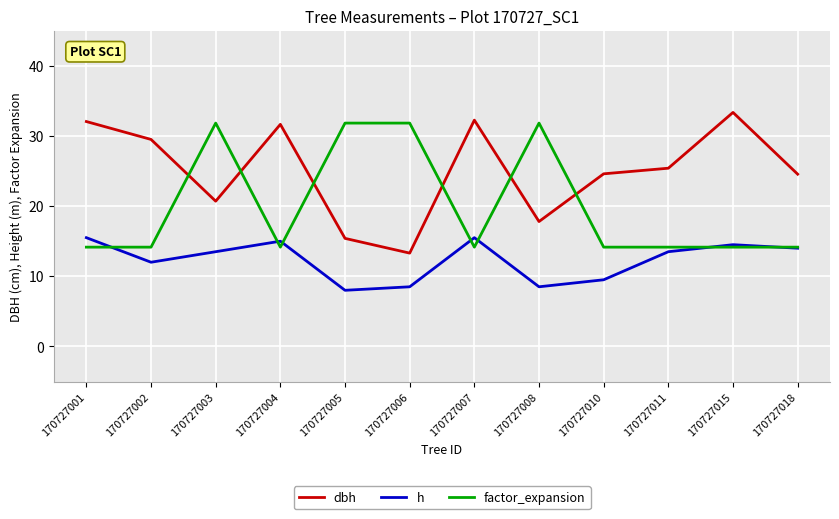

What is the maximum value shown in the chart?

33.4